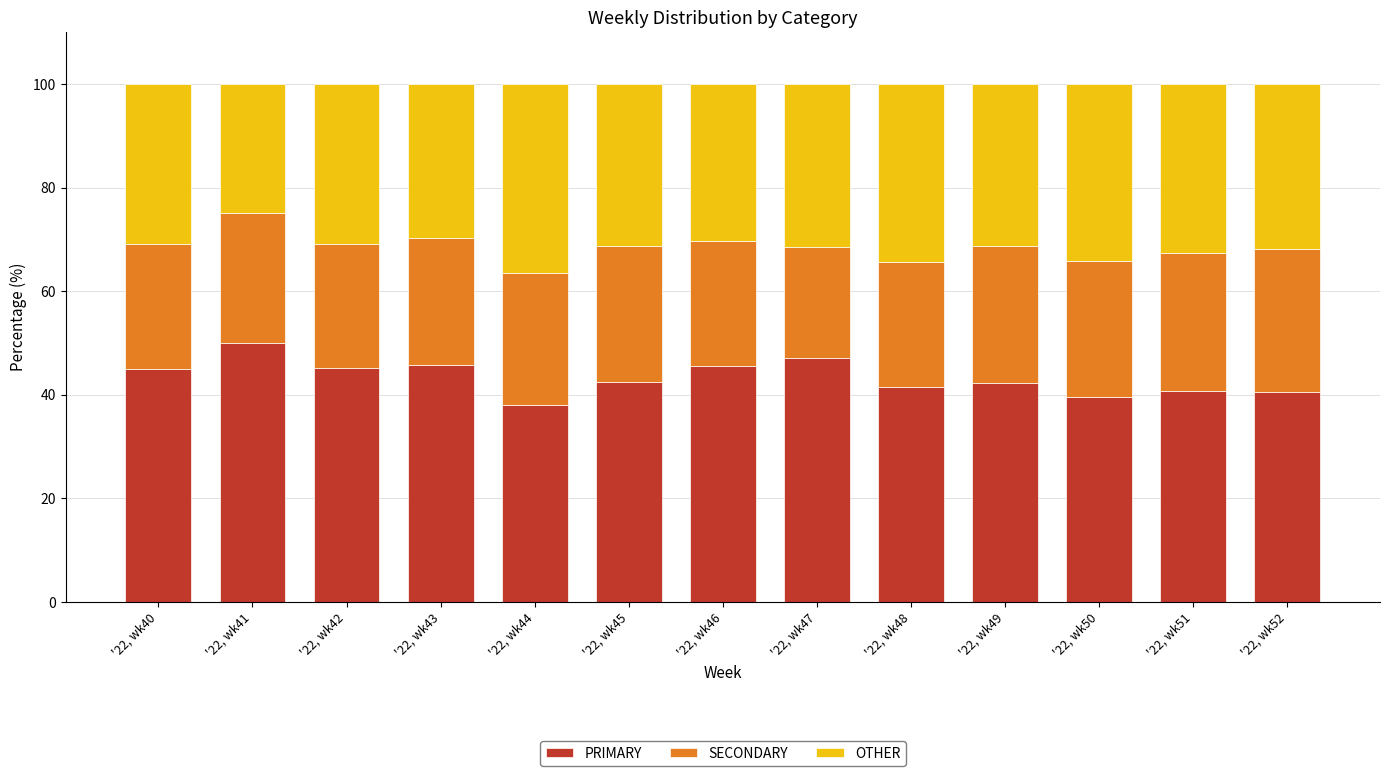

How many bars are there in total?

13